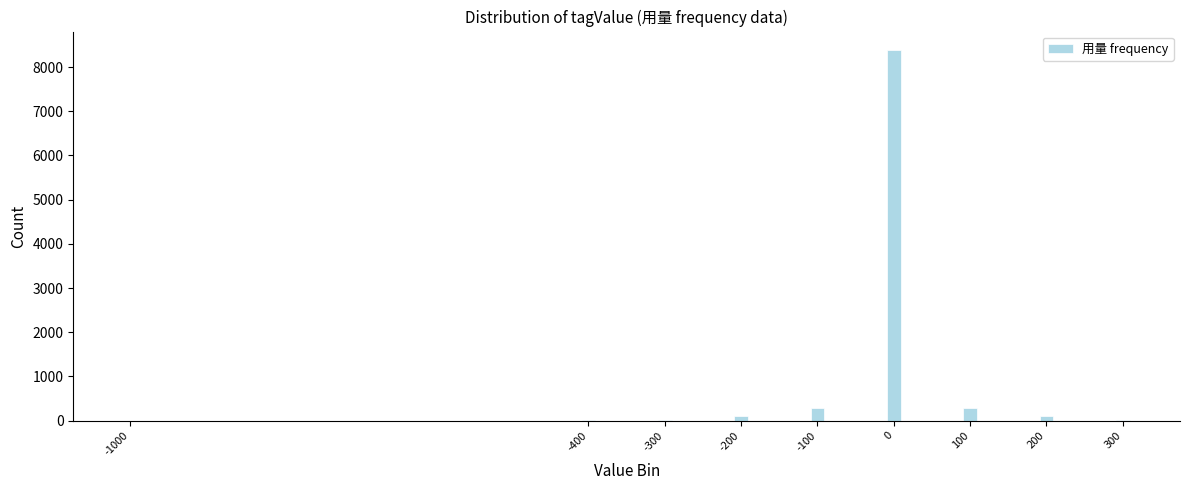

True or false: the data shows 8385 at 0.

True